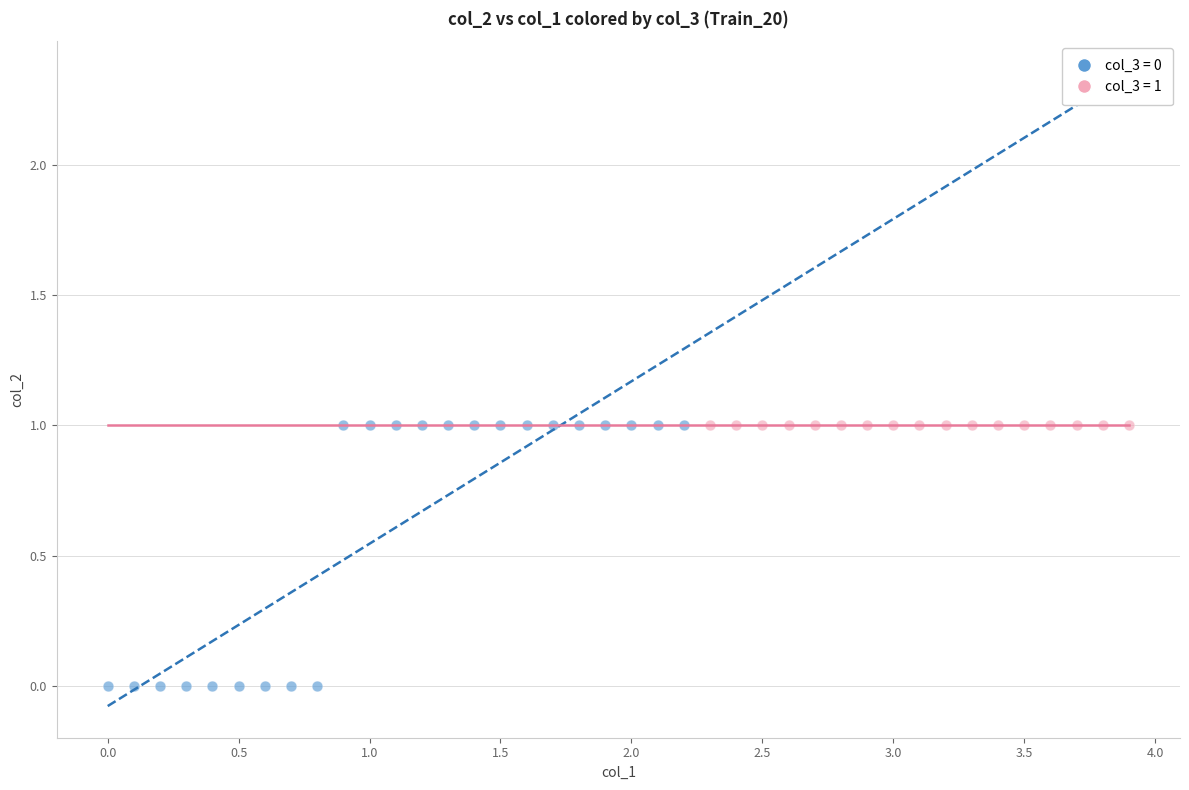

Which series contains the lowest Y value?

col_3 = 0